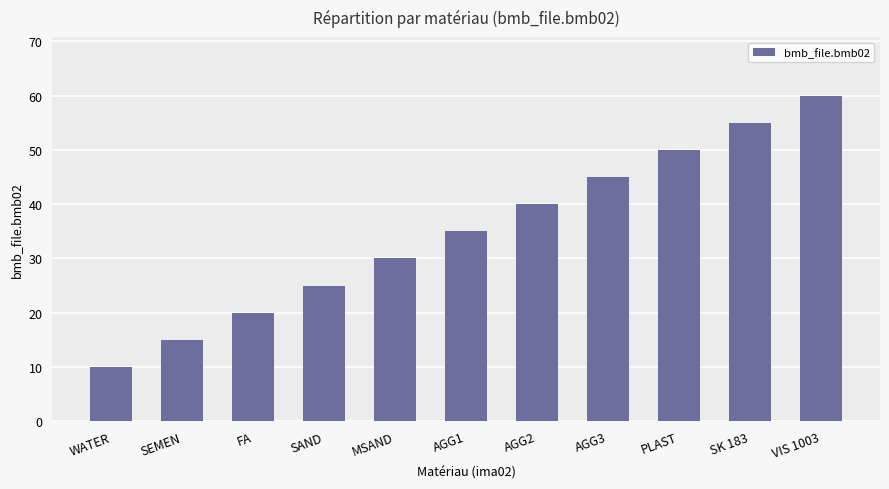

What is the average value?

35